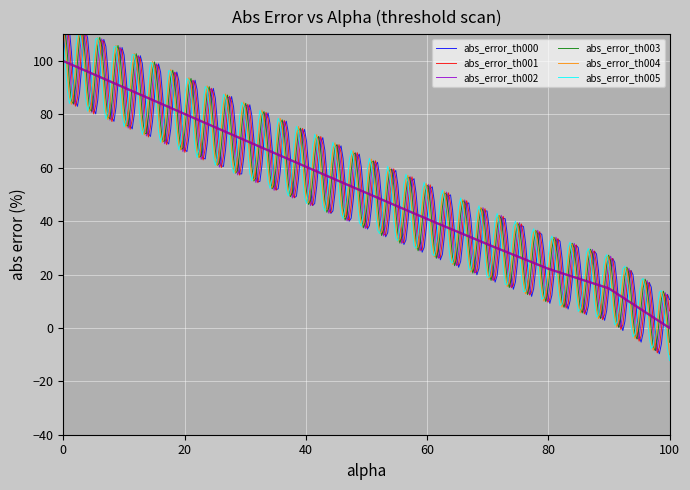

What is the value of the abs_error_th001 point at the 1st from the left?

100.0